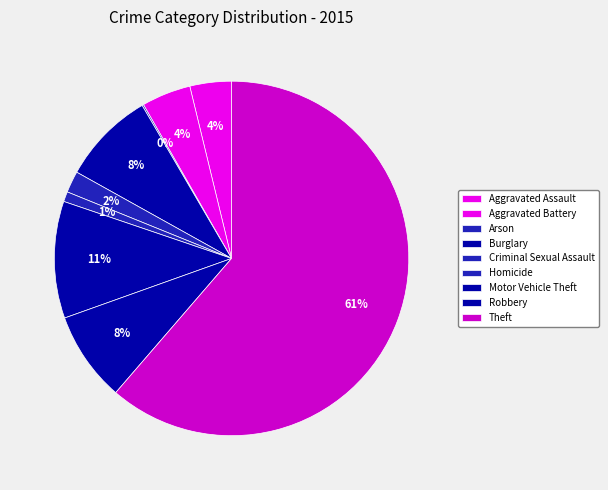

Count the number of slices in the pie.

9